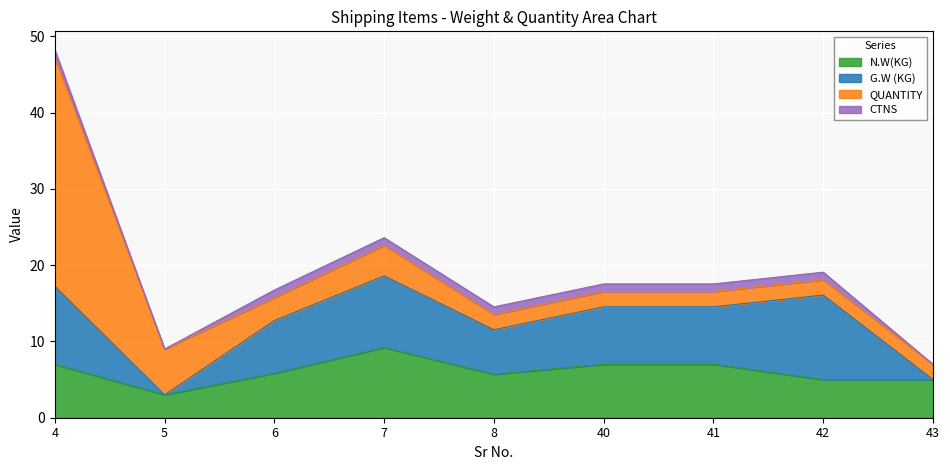

What is the value of the QUANTITY point at the 7th from the left?

2.0